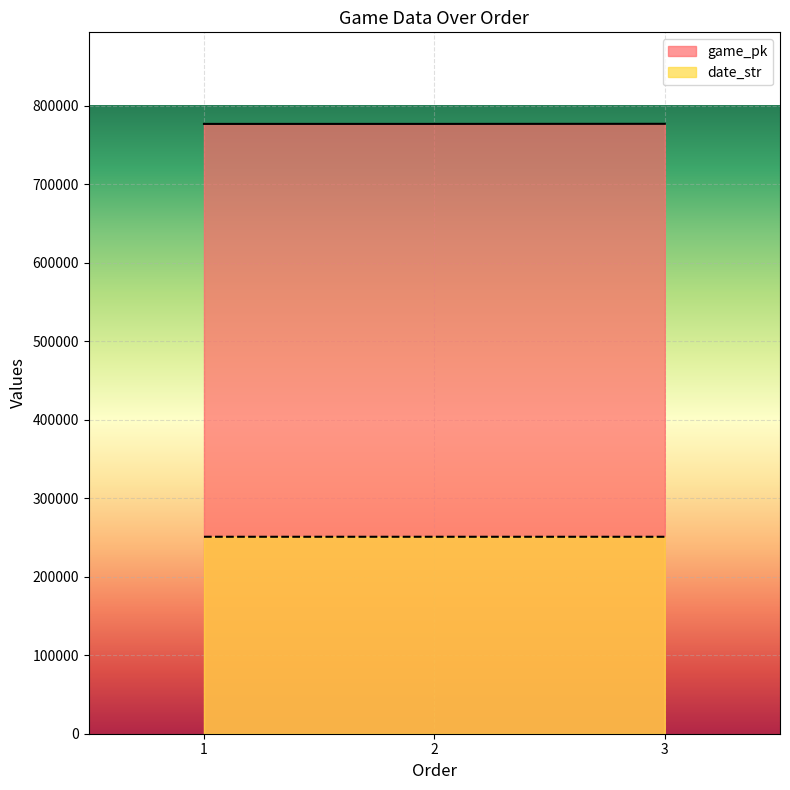

What is the value of the game_pk point at the 2nd from the left?

776598